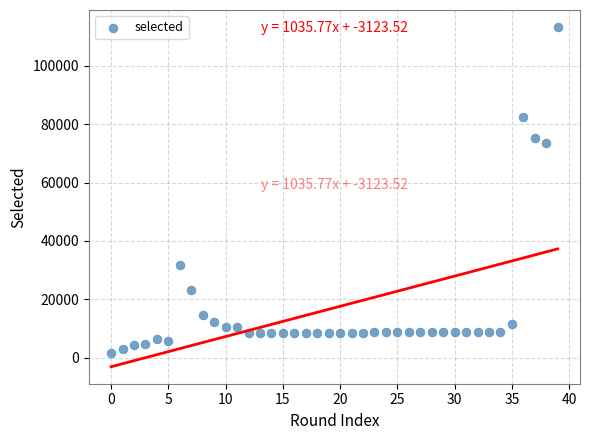

What Y value in the scatter plot is closest to 57492?

73644